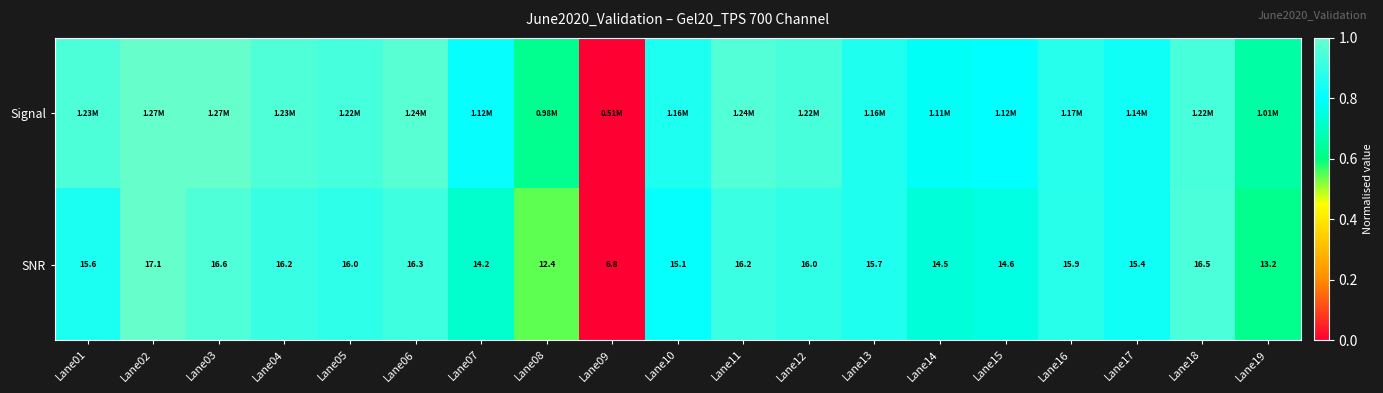

At how many categories does at least one series exceed 0?

18